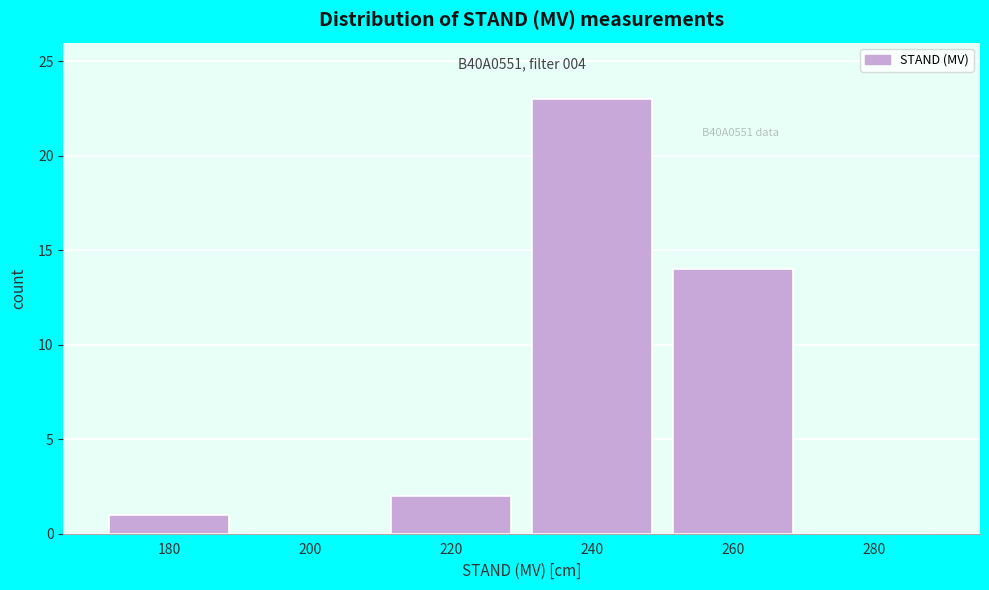

Reading left to right, extract all data points from this chart.

180=1	200=0	220=2	240=23	260=14	280=0